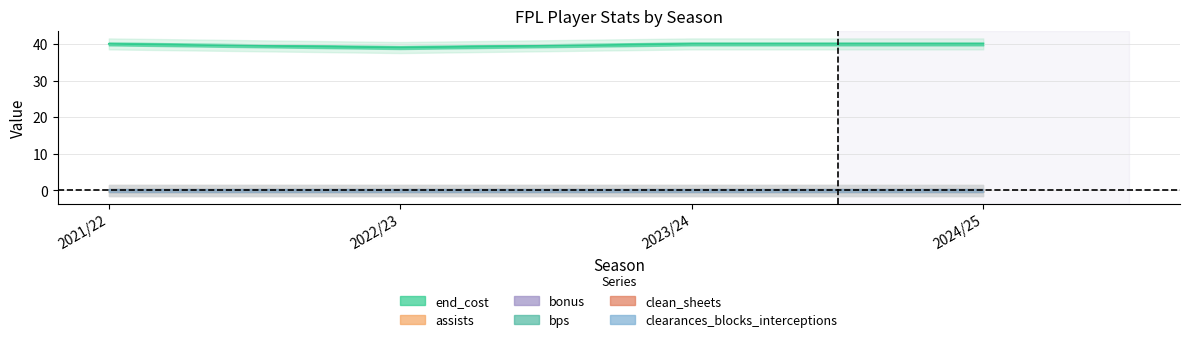

What is the greatest value displayed?

40